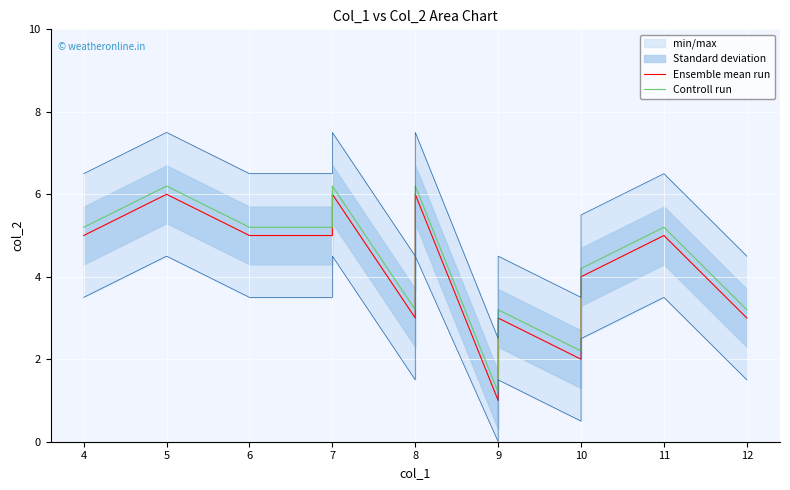

Where is Ensemble mean run nearest to the value 3?

8